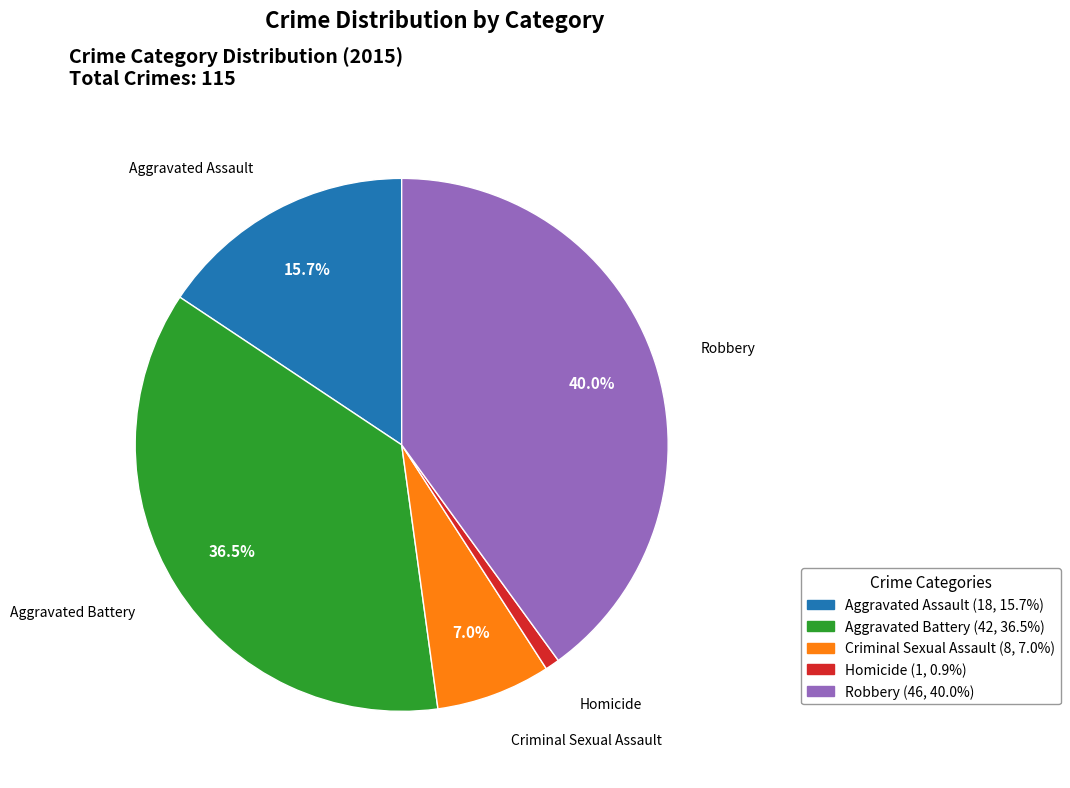

How many slices are in this pie chart?

5